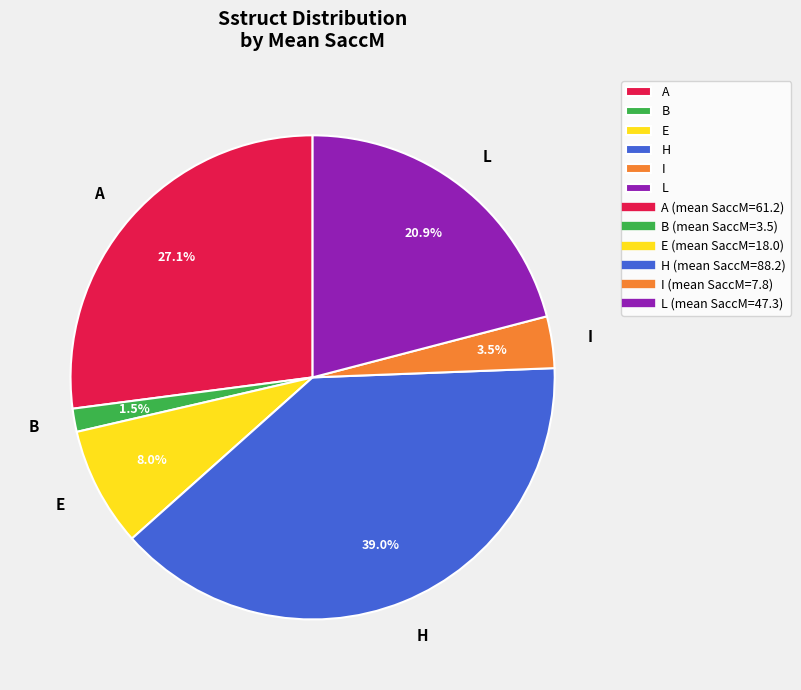

To the nearest percent, what is the average slice percentage?

17%